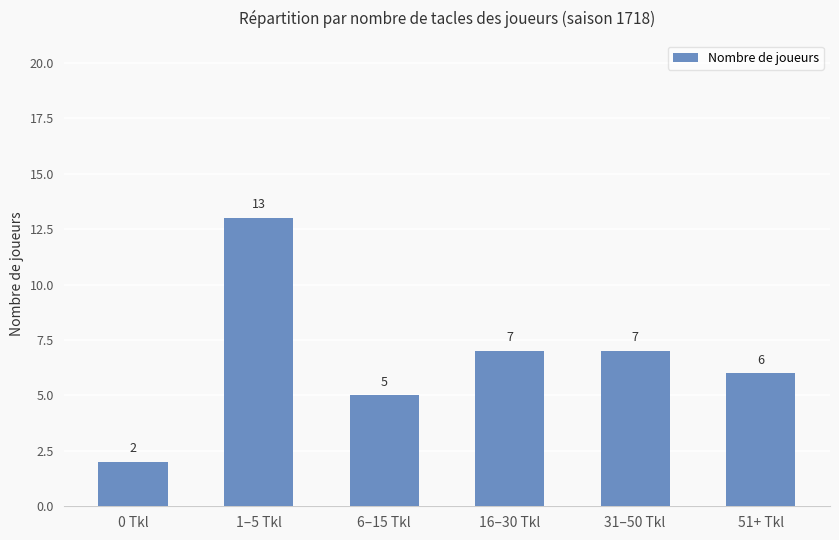

What is the change in value from 1–5 Tkl to 51+ Tkl?

-7